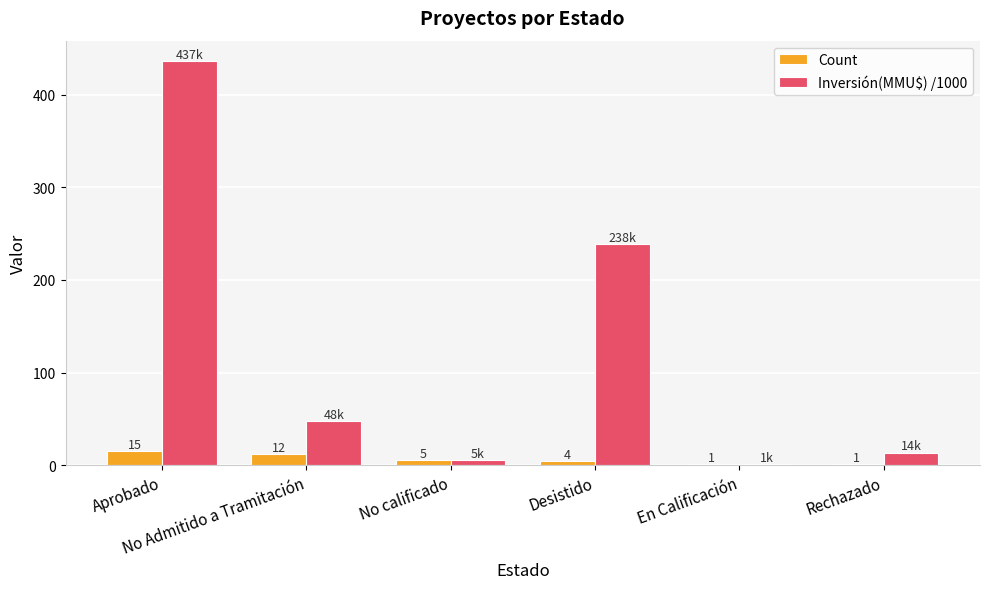

What is the difference between the Count values at No Admitido a Tramitación and Aprobado?

3.0